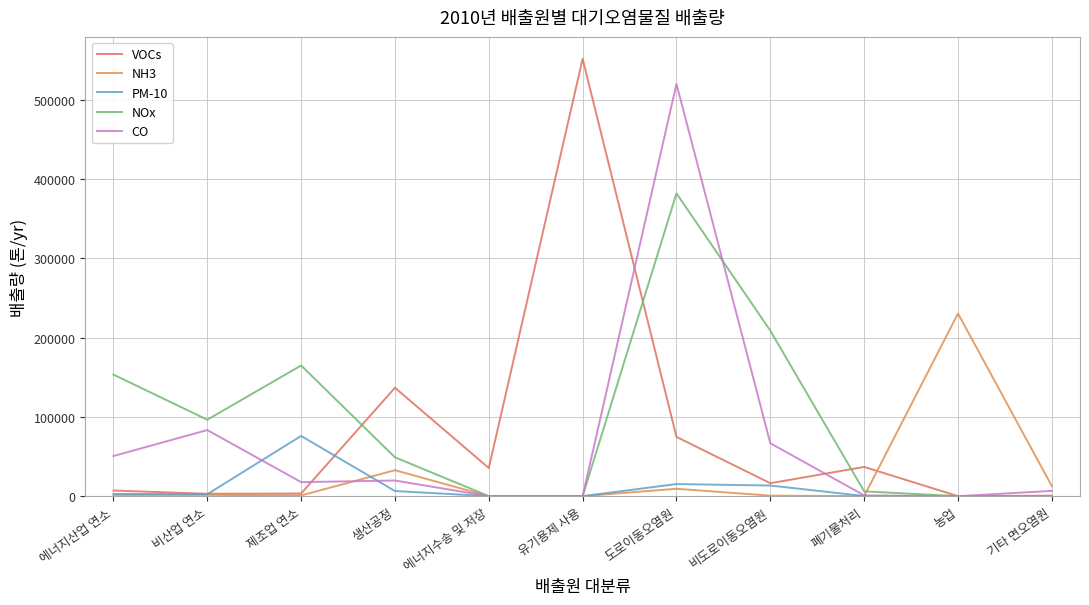

Read the NOx value at 비도로이동오염원, to the nearest 50.

208900